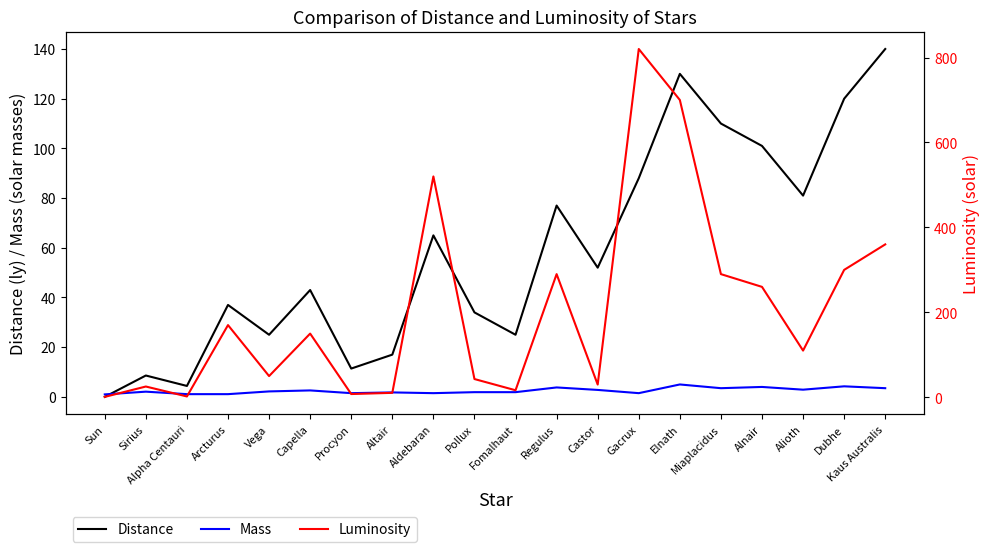

Where does the Distance series first go above 52?

Aldebaran